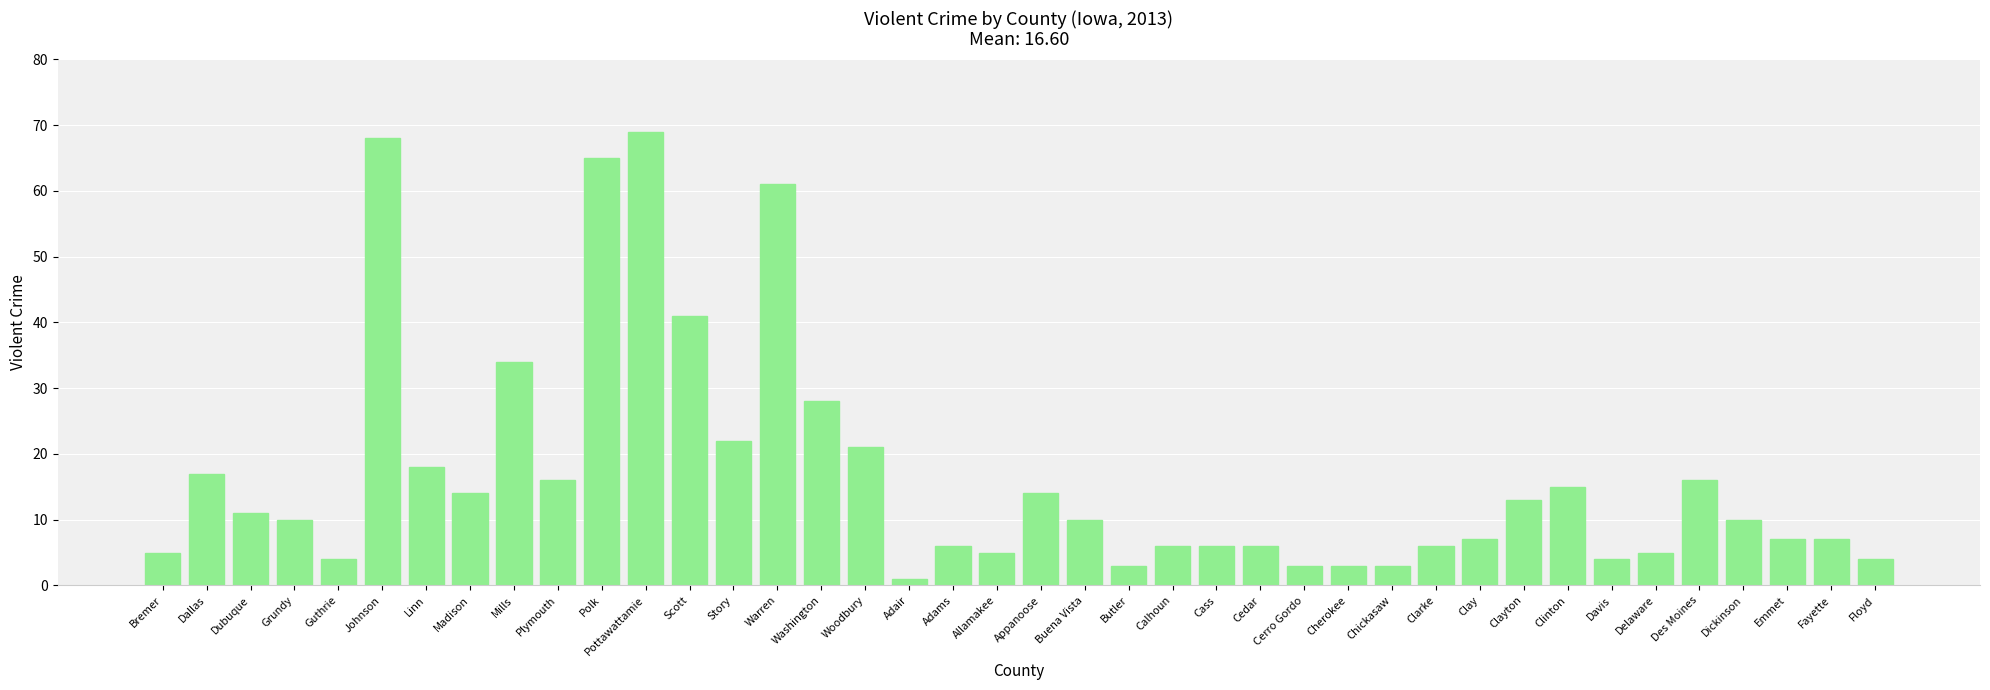

What is the label of the 30th bar from the left?

Clarke